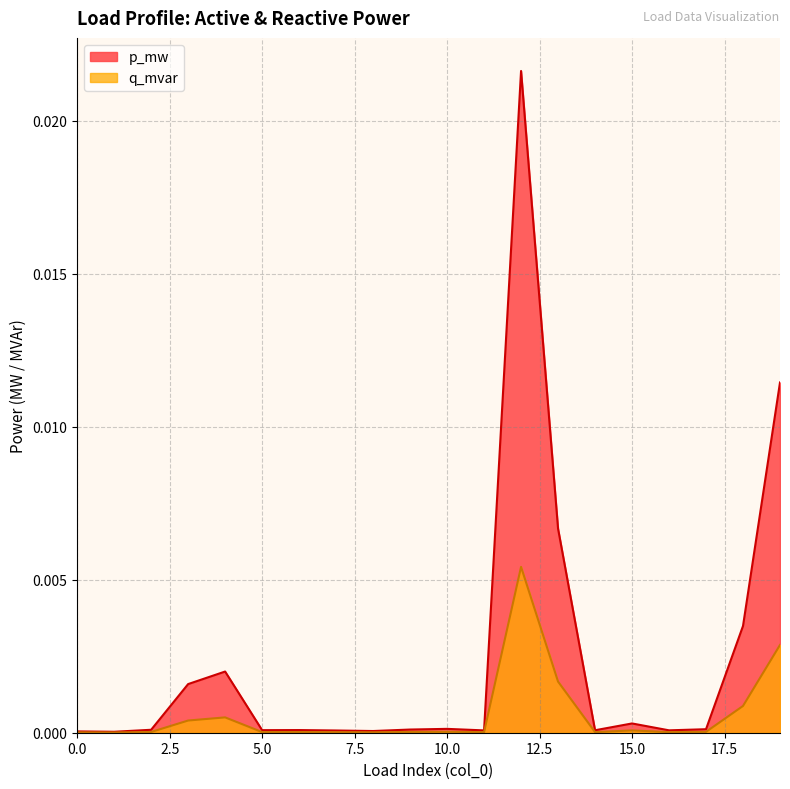

Does the chart have visible grid lines?

Yes